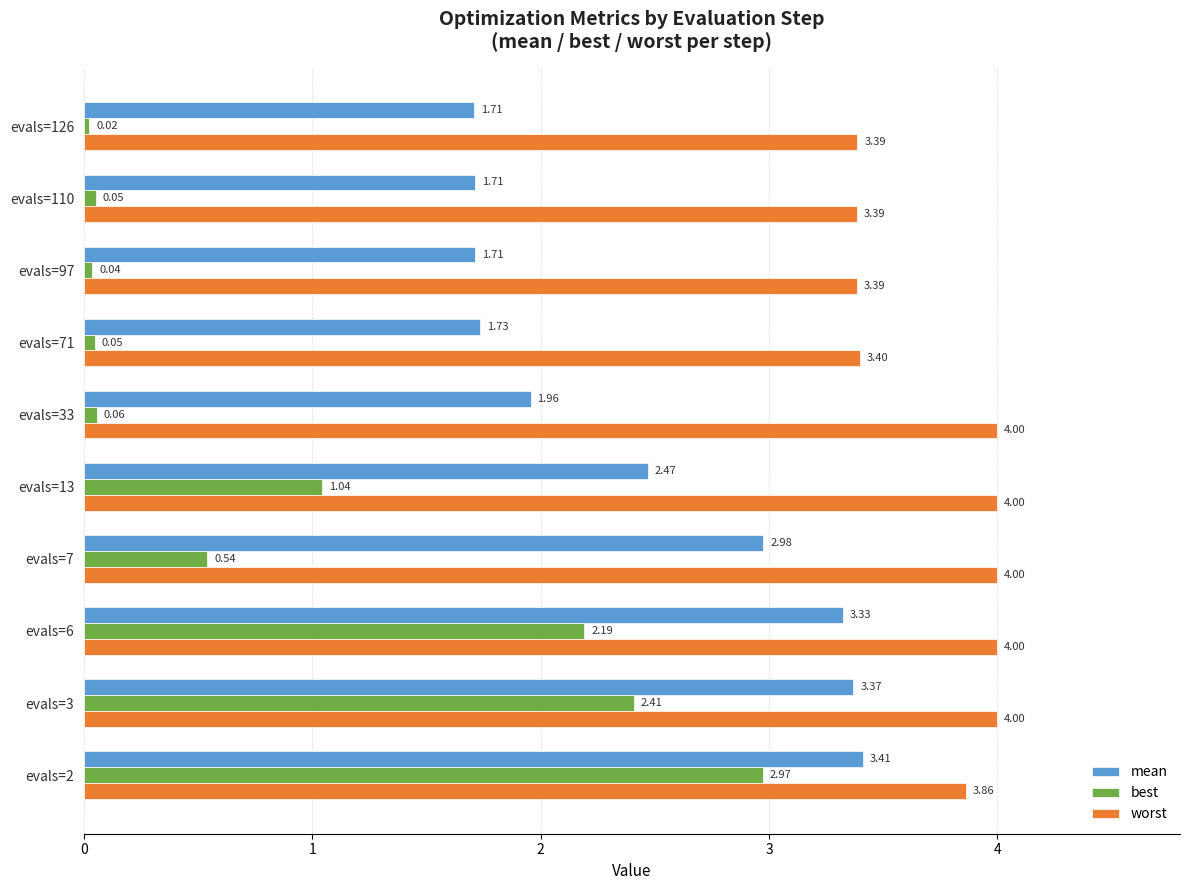

What are all the series names shown in the legend?

mean, best, worst